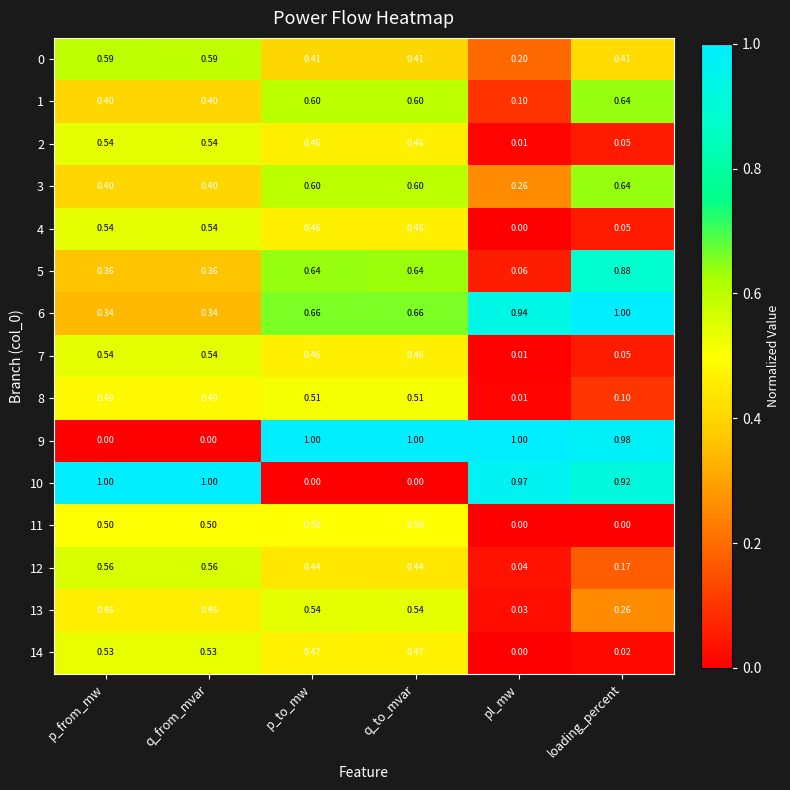

At which label does 7 reach its minimum?

pl_mw